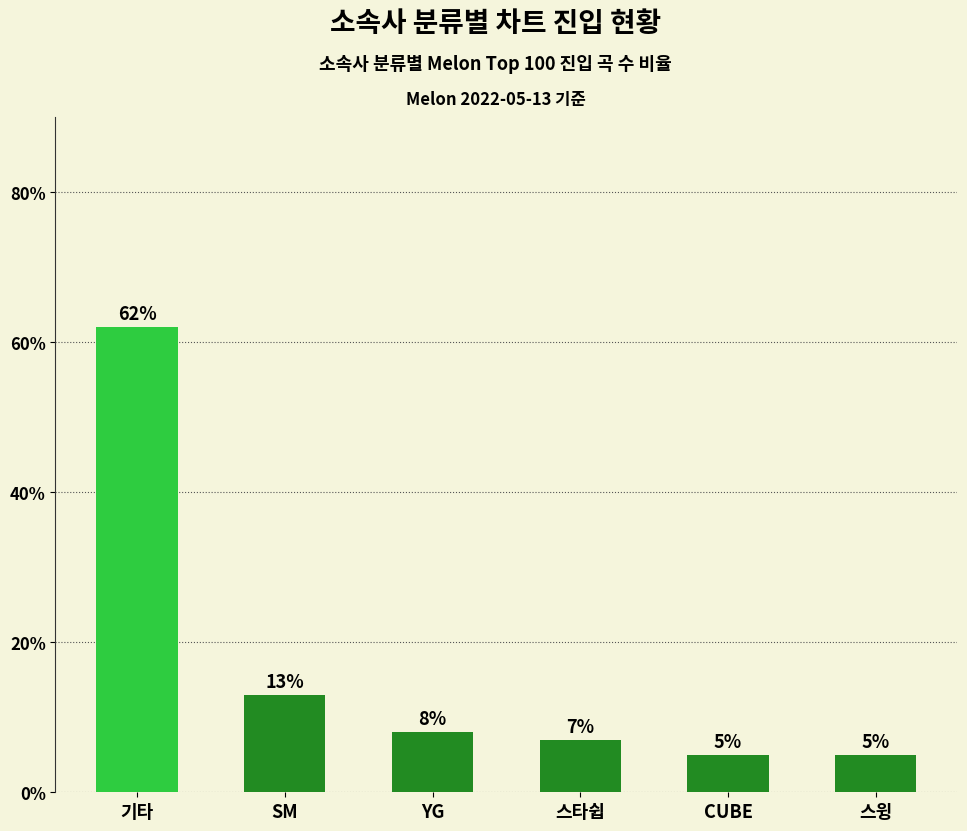

Reading right to left, what are all the values shown in this chart?

스윙=5.0	CUBE=5.0	스타쉽=7.0	YG=8.0	SM=13.0	기타=62.0